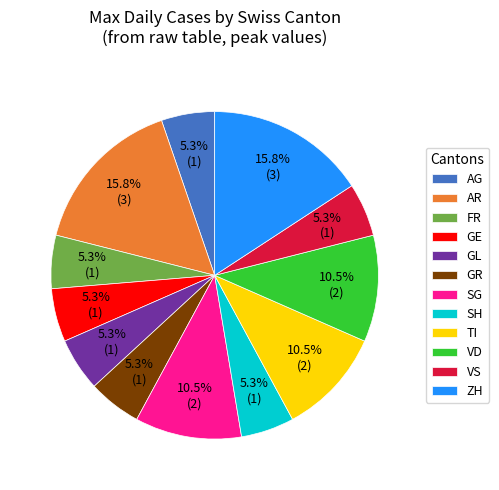

Which has a higher value, GR or VD?

VD